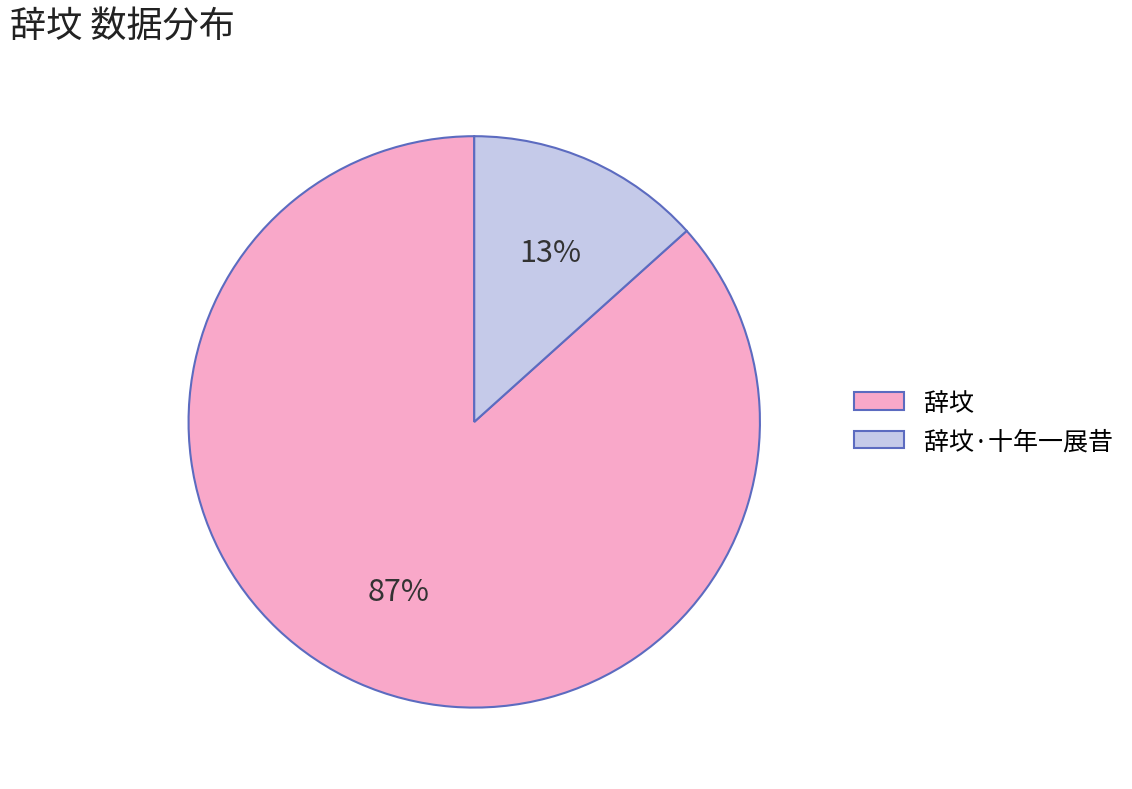

How many segments does this pie chart have?

2